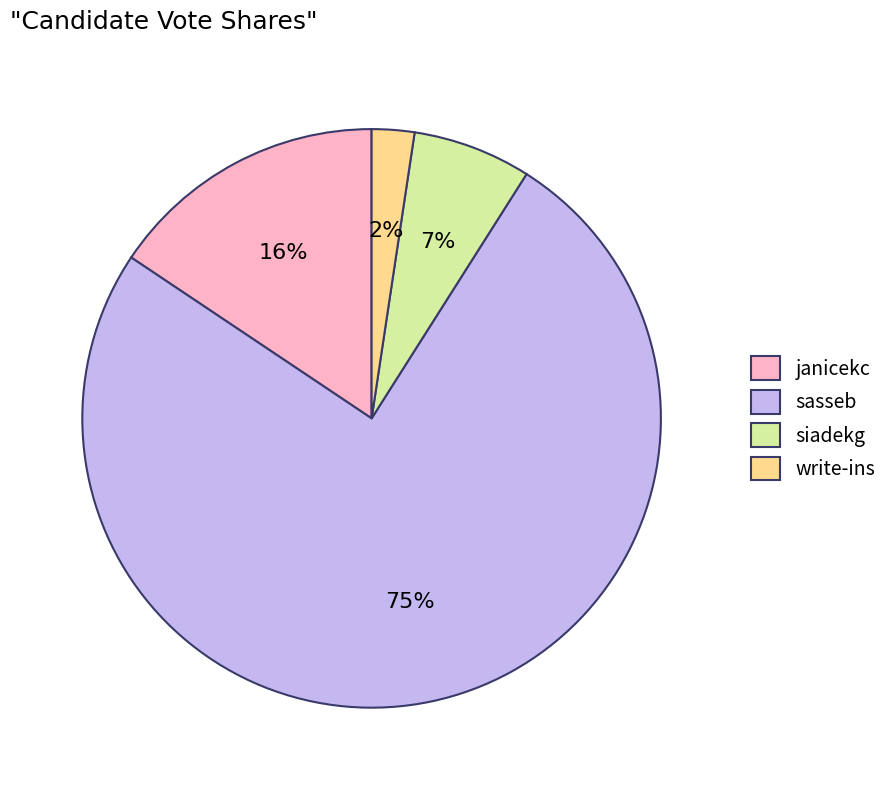

Combined, do janicekc and write-ins account for over 50%?

No